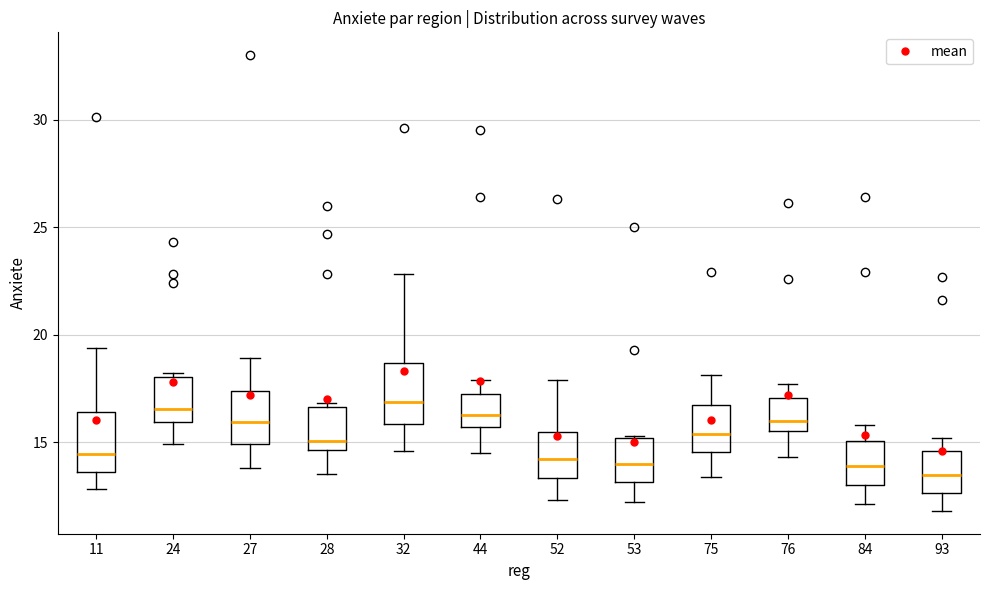

Reading left to right, transcribe this box plot: for each box, give where its median line is, the range the box spans, and where its two whiskers end, as read against the y-axis. The values are not printed on the chart, so give them approximately, as read against the axis.

11: median 14.5, box 13.5 to 16.5, whiskers 13.0 to 19.5
24: median 16.5, box 16.0 to 18.0, whiskers 15.0 to 18.0 (just above the box's upper edge)
27: median 16.0, box 15.0 to 17.5, whiskers 14.0 to 19.0
28: median 15.0, box 14.5 to 16.5, whiskers 13.5 to 17.0
32: median 17.0, box 16.0 to 18.5, whiskers 14.5 to 23.0
44: median 16.5, box 15.5 to 17.0, whiskers 14.5 to 18.0
52: median 14.0, box 13.5 to 15.5, whiskers 12.5 to 18.0
53: median 14.0, box 13.0 to 15.0, whiskers 12.0 to 15.5
75: median 15.5, box 14.5 to 16.5, whiskers 13.5 to 18.0
76: median 16.0, box 15.5 to 17.0, whiskers 14.5 to 17.5
84: median 14.0, box 13.0 to 15.0, whiskers 12.0 to 16.0
93: median 13.5, box 12.5 to 14.5, whiskers 12.0 to 15.0